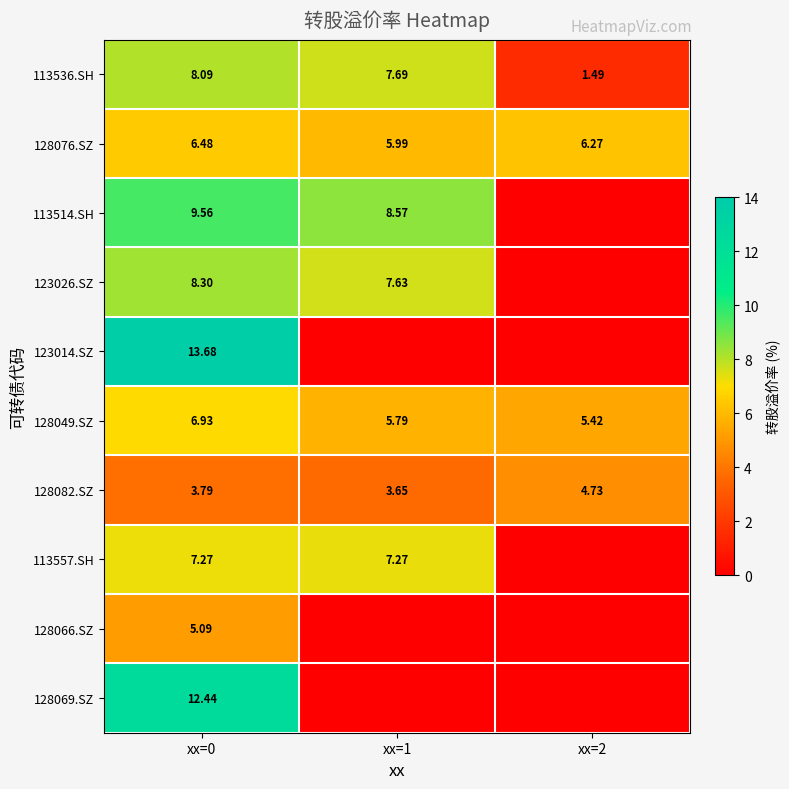

What is the sum of all 113557.SH values?

14.5